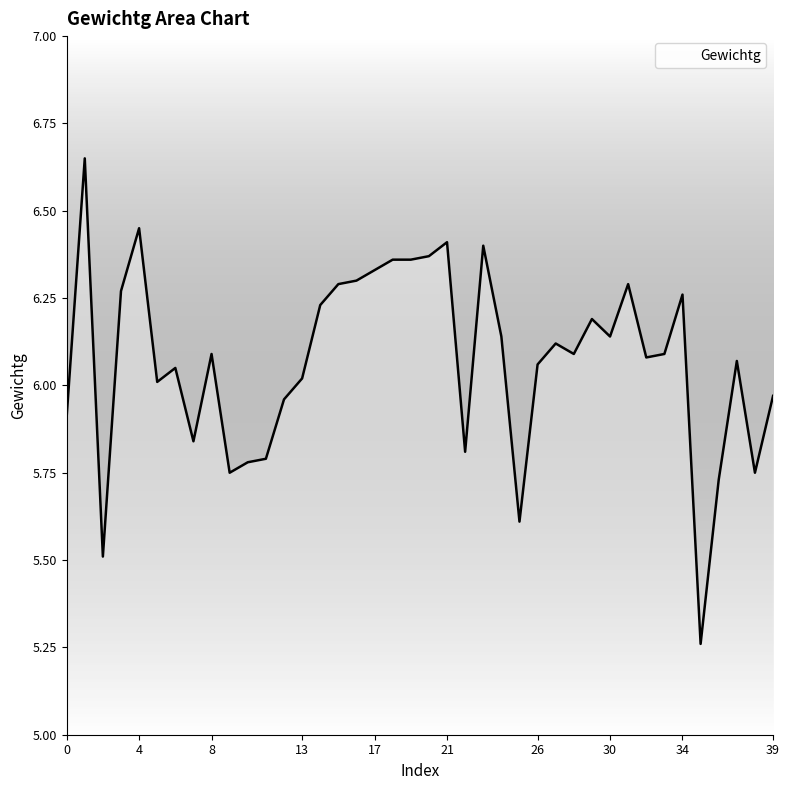

What is the difference between the maximum and minimum values?

1.4